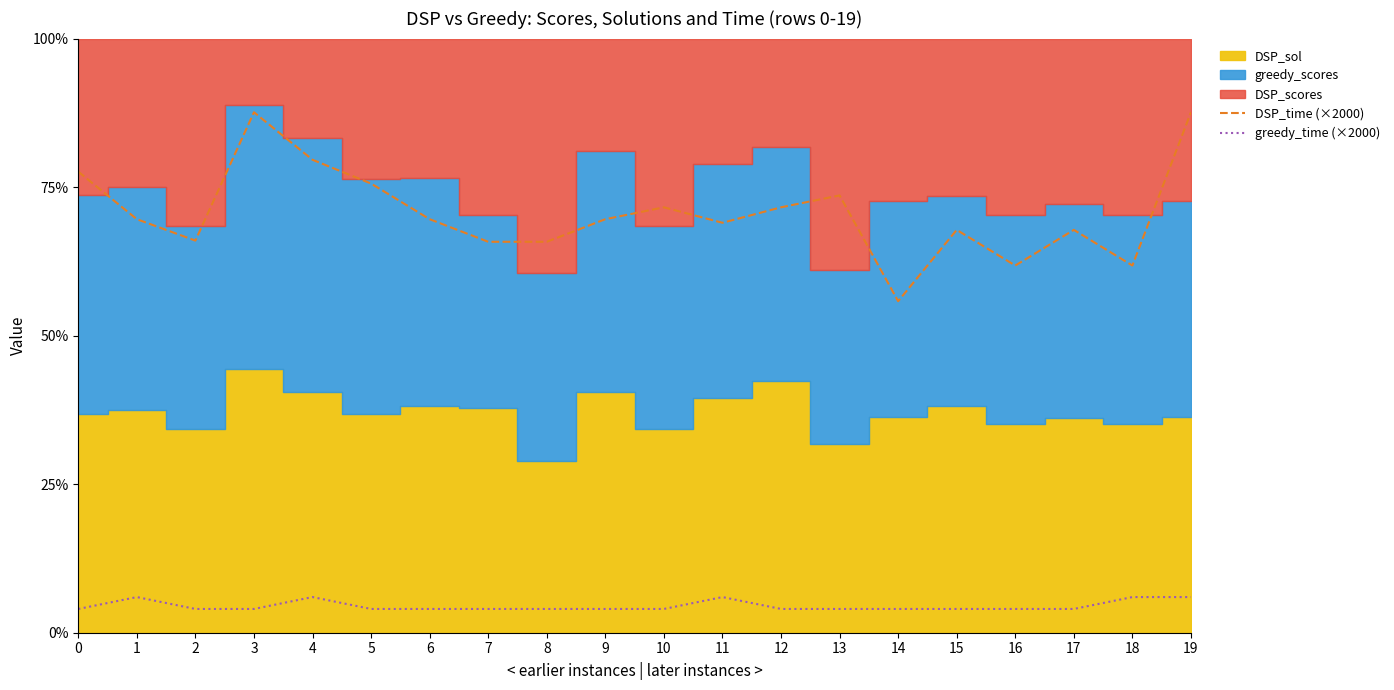

Which series changed the most between 5 and 18?

DSP_time (×2000)